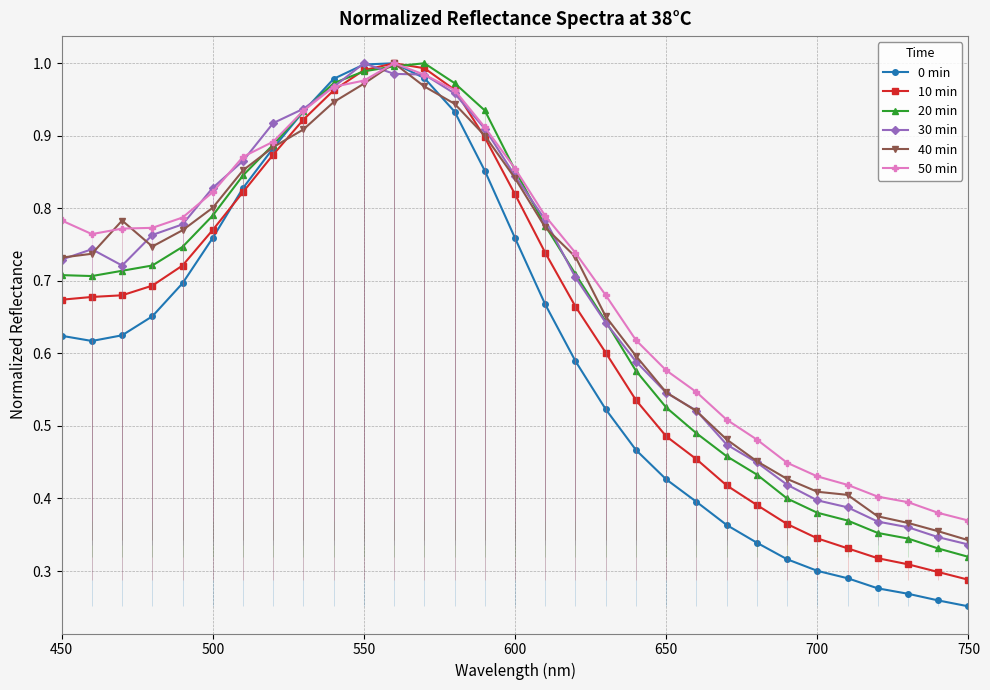

The value of 30 min at 650 is 0.8. True or false?

False